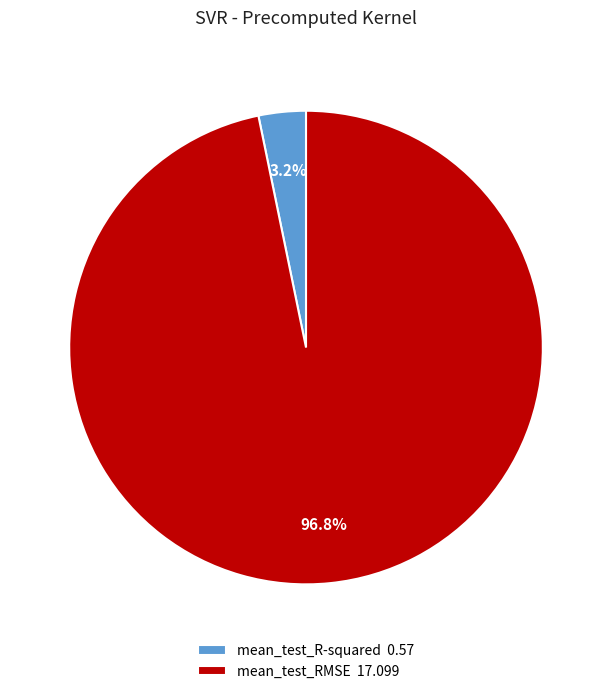

Combined, do mean_test_RMSE and mean_test_R-squared account for over 50%?

Yes